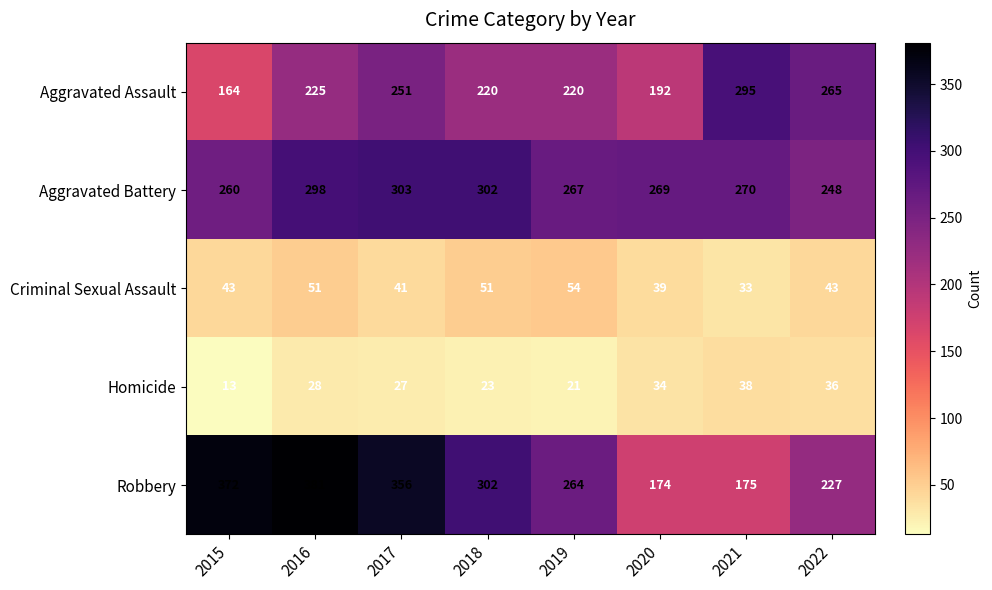

What is the approximate value of Criminal Sexual Assault at 2016?

51